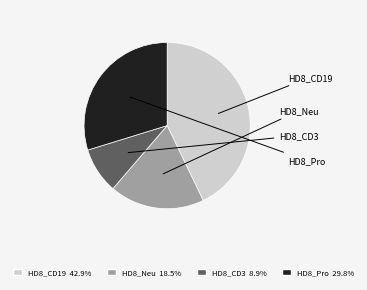

The HD8_CD19 slice represents 43% of the pie. True or false?

True